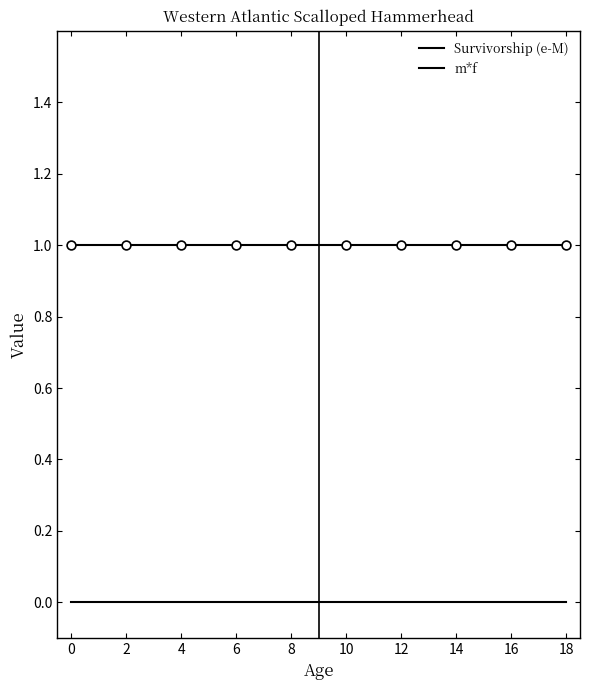

How many lines are shown in the chart?

2